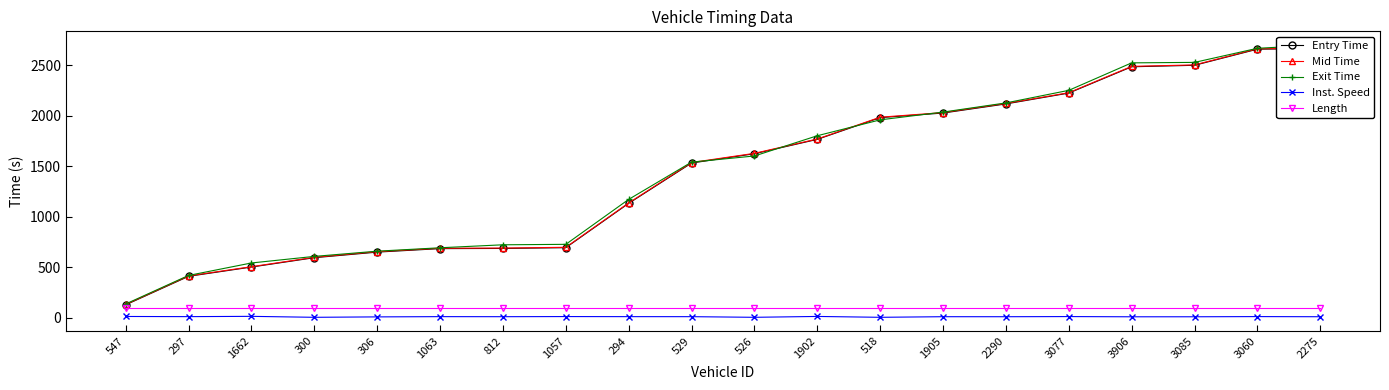

At 1902, list the series in order from smallest to largest.

Inst. Speed, Length, Entry Time, Mid Time, Exit Time